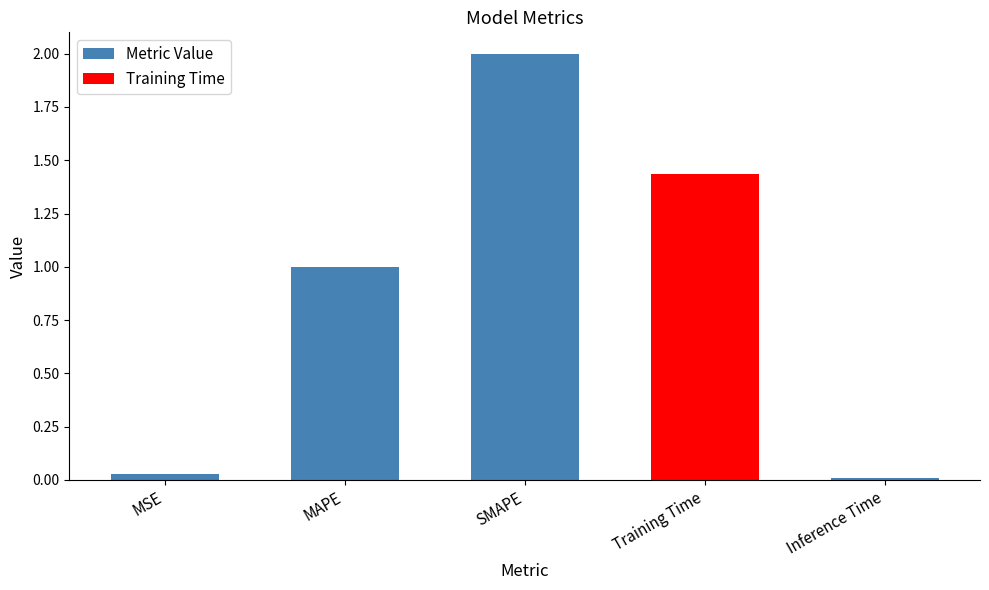

The value at MSE is 0.0. True or false?

True